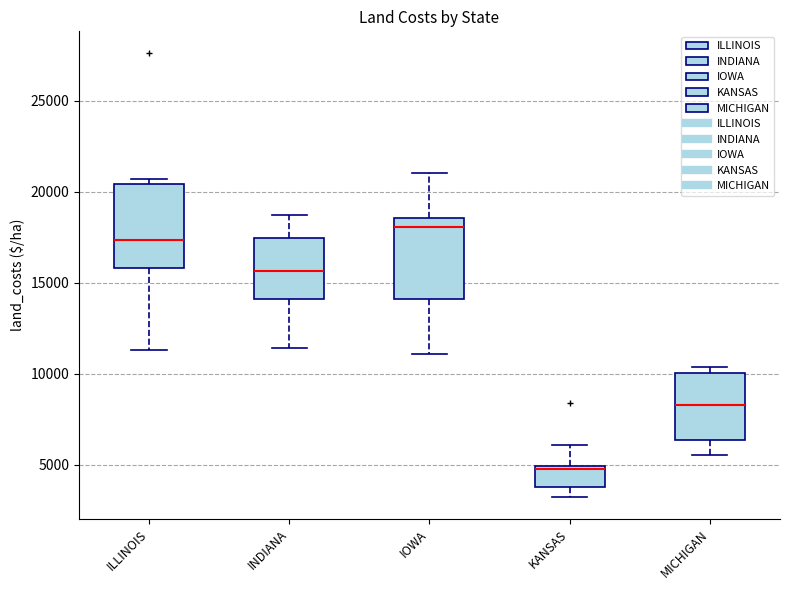

Reading left to right, read every box against the y-axis: the position of its median line, the range the box covers, and the ends of its whiskers. The values are not printed on the chart, so give them approximately, as read against the axis.

ILLINOIS: median 17500, box 16000 to 20500, whiskers 11500 to 20500 (just above the box's upper edge)
INDIANA: median 15500, box 14000 to 17500, whiskers 11500 to 18500
IOWA: median 18000, box 14000 to 18500, whiskers 11000 to 21000
KANSAS: median 5000 (just below the box's upper edge), box 4000 to 5000, whiskers 3000 to 6000
MICHIGAN: median 8500, box 6500 to 10000, whiskers 5500 to 10500